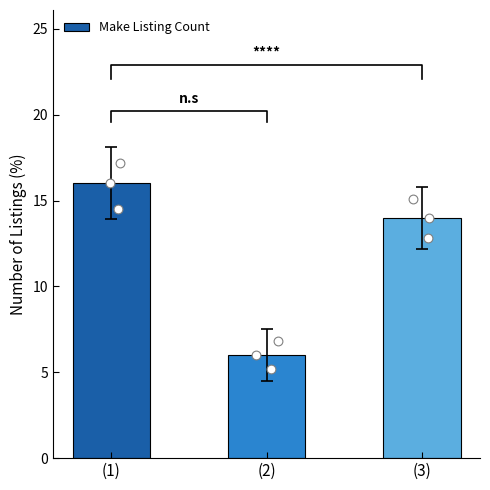

Which has a higher value, (1) or (2)?

(1)